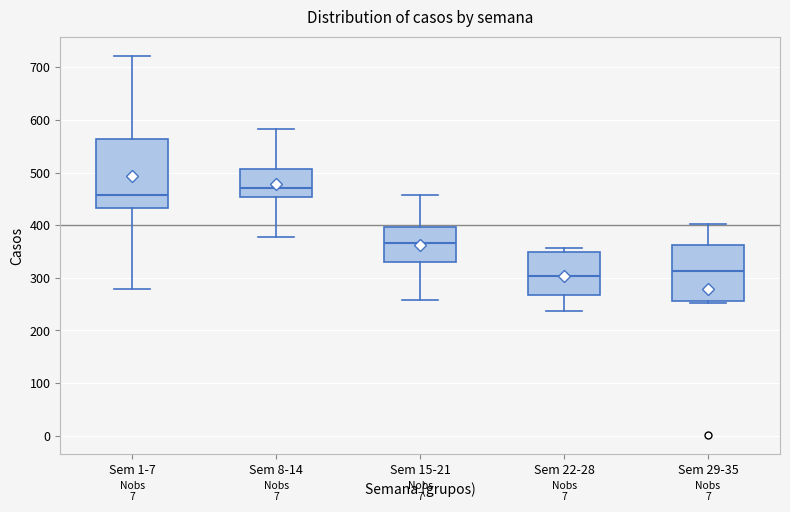

Where does the upper whisker of the box for Sem 29-35 end on the y-axis? The values are not printed on the chart, so give them approximately, as read against the axis.

400